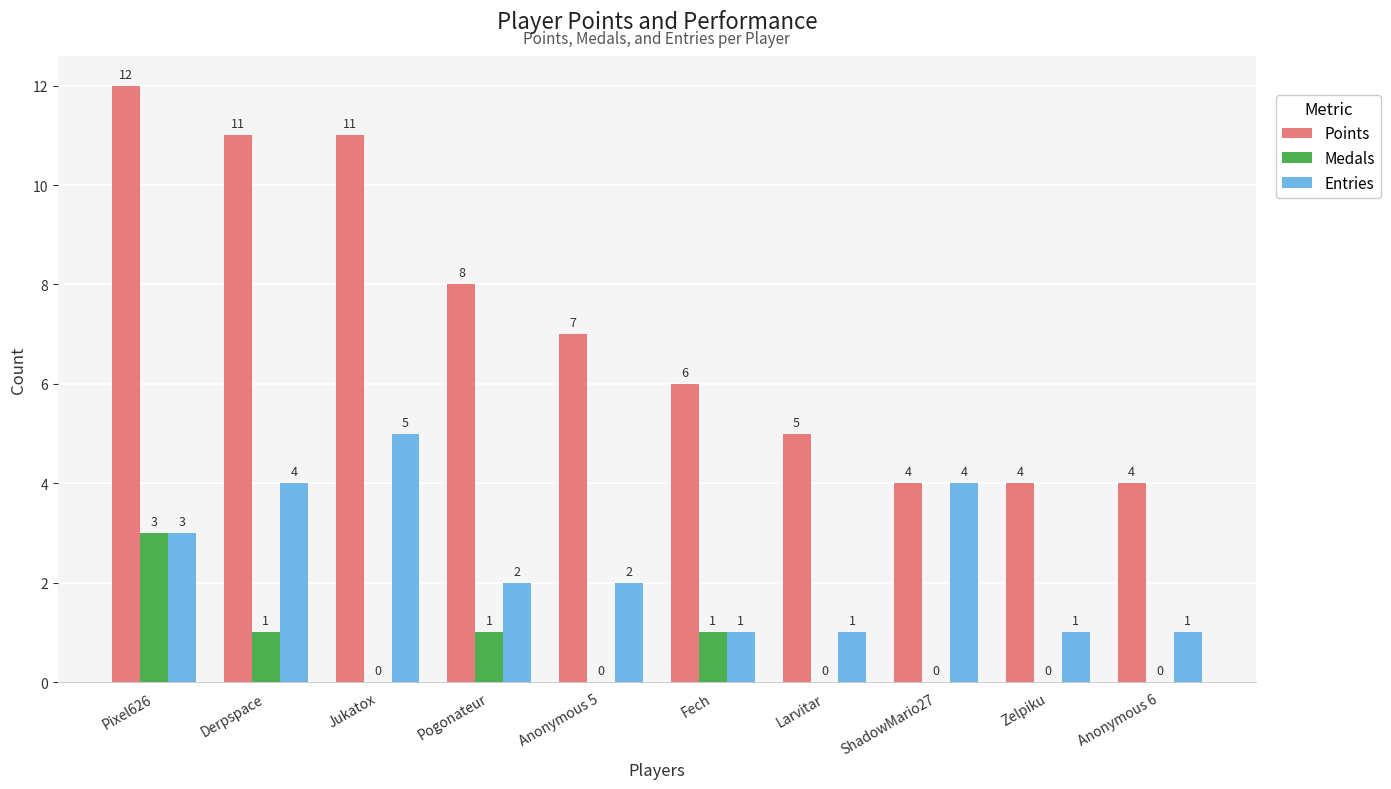

Reading left to right, extract all data points from this chart.

Points: Pixel626=12	Derpspace=11	Jukatox=11	Pogonateur=8	Anonymous 5=7	Fech=6	Larvitar=5	ShadowMario27=4	Zelpiku=4	Anonymous 6=4
Medals: Pixel626=3	Derpspace=1	Jukatox=0	Pogonateur=1	Anonymous 5=0	Fech=1	Larvitar=0	ShadowMario27=0	Zelpiku=0	Anonymous 6=0
Entries: Pixel626=3	Derpspace=4	Jukatox=5	Pogonateur=2	Anonymous 5=2	Fech=1	Larvitar=1	ShadowMario27=4	Zelpiku=1	Anonymous 6=1